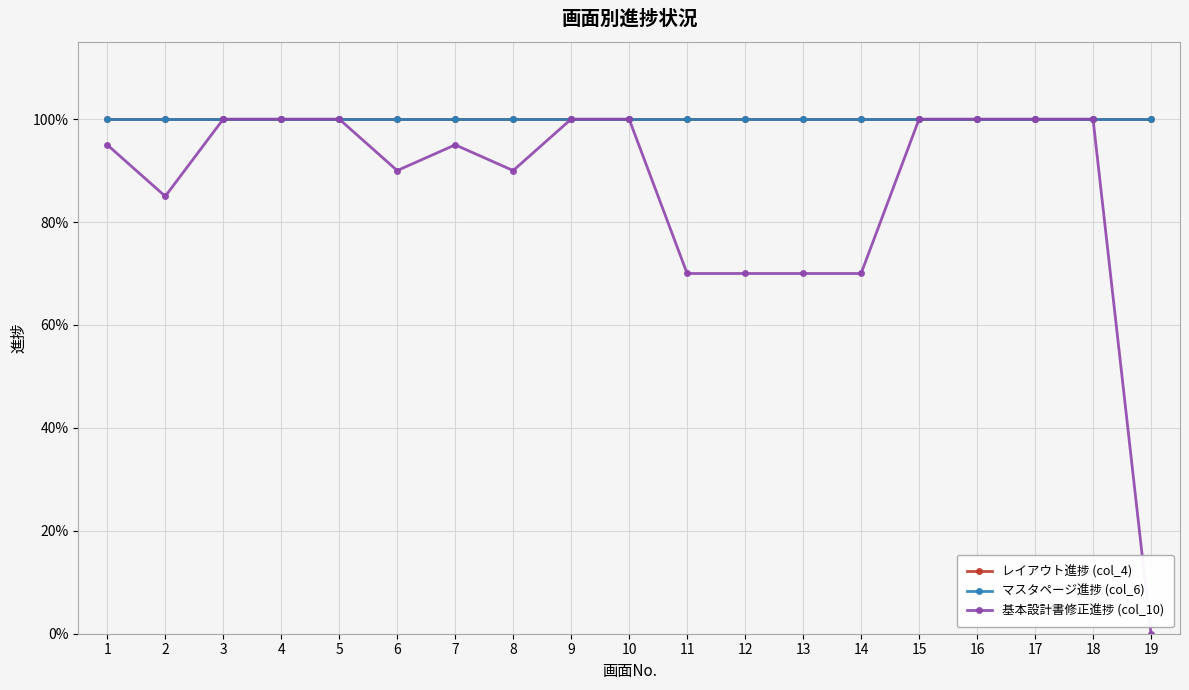

What is the total value across all series at 6?

2.9